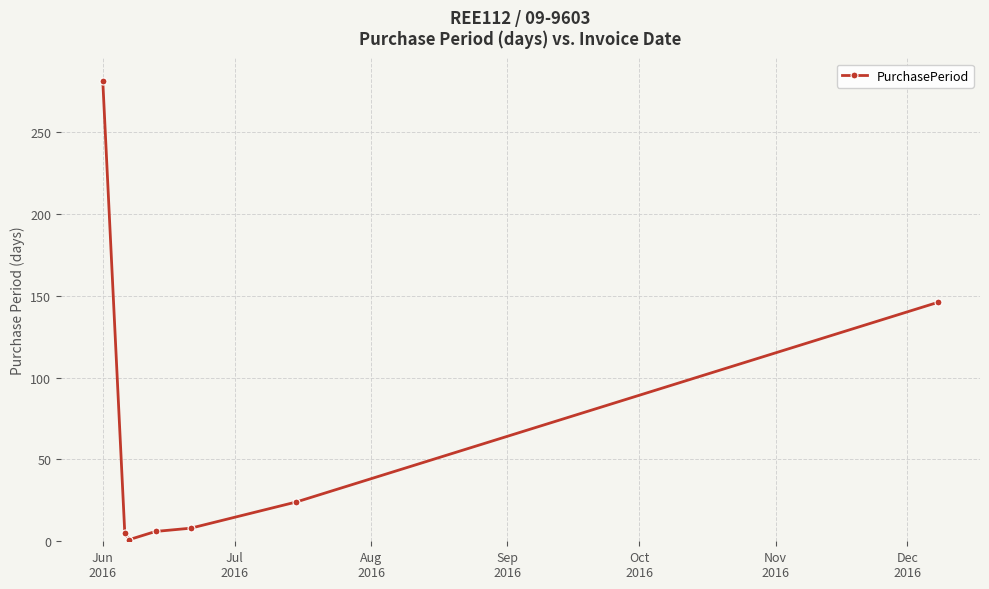

What is the difference between the maximum and second lowest values?

276